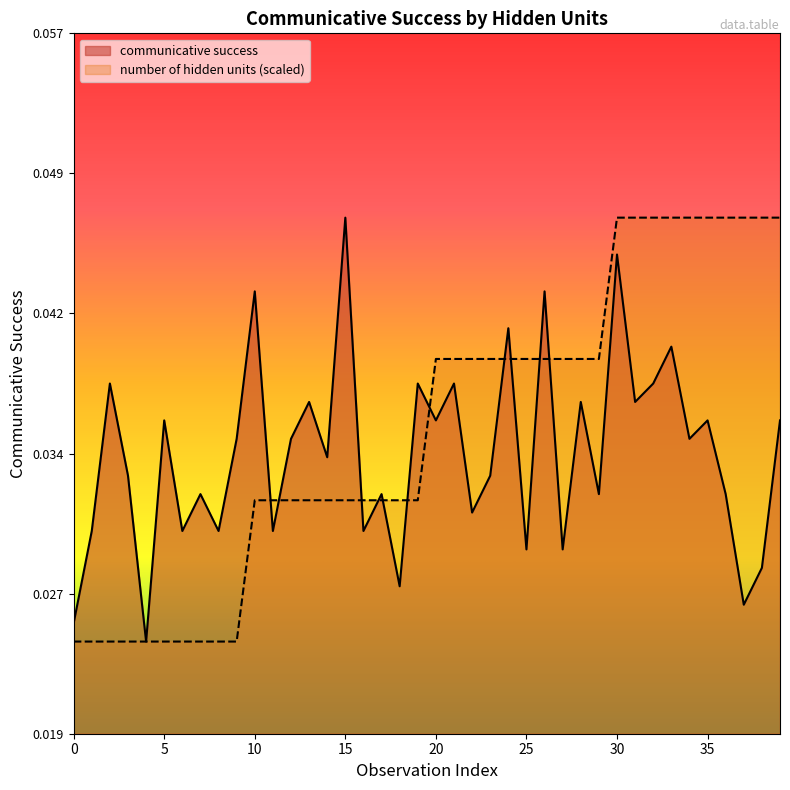

True or false: the data has more than 1 interior local peaks.

True